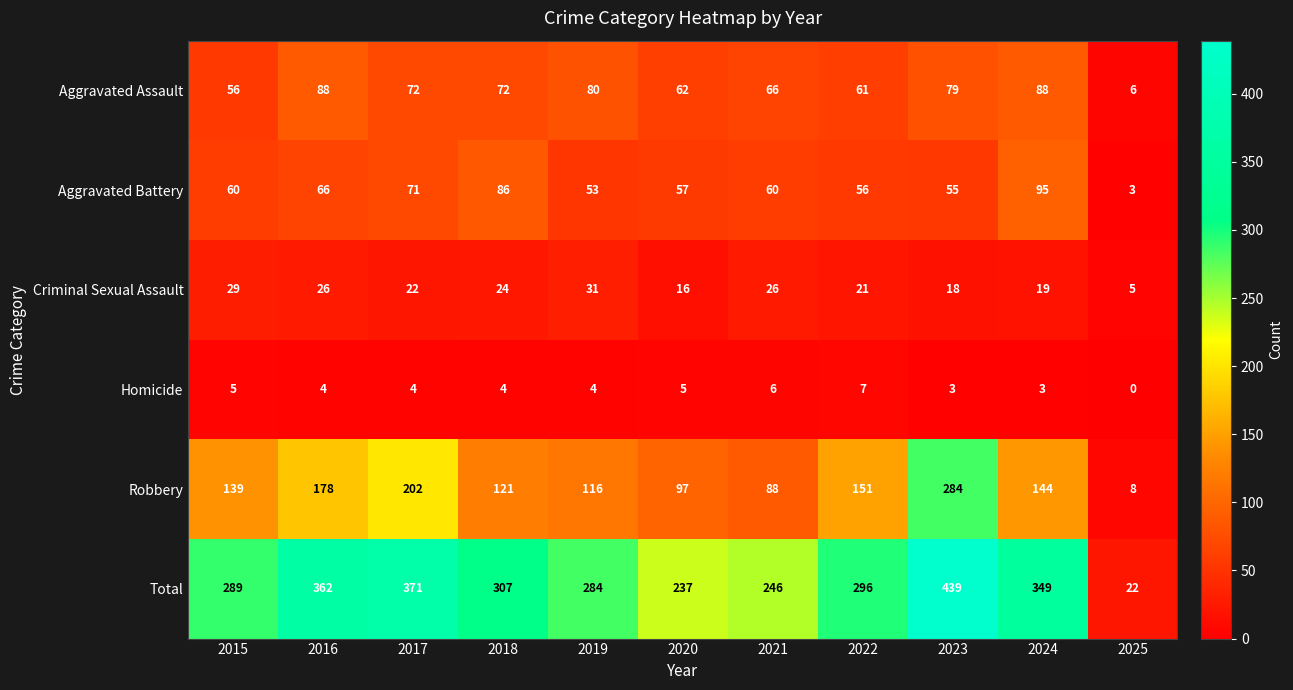

Which label corresponds to the largest value in the chart?

2023